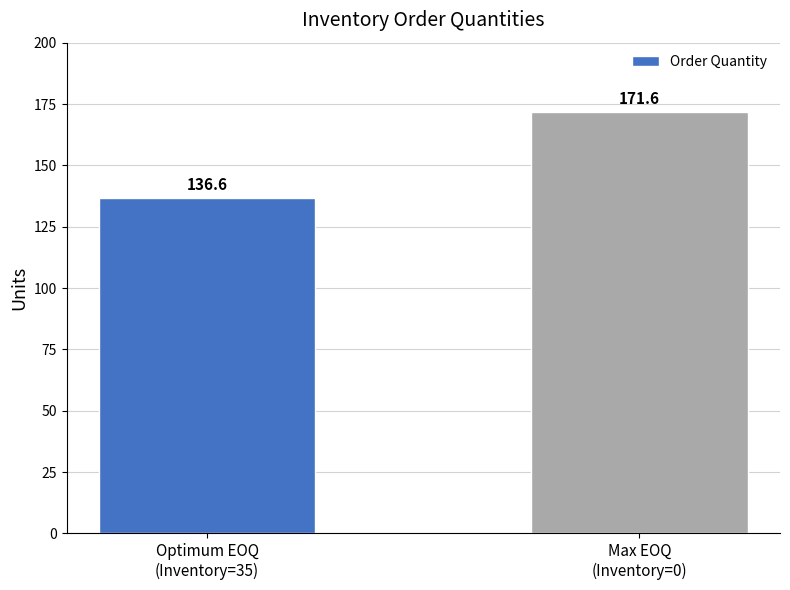

Does the chart contain stacked bars?

No